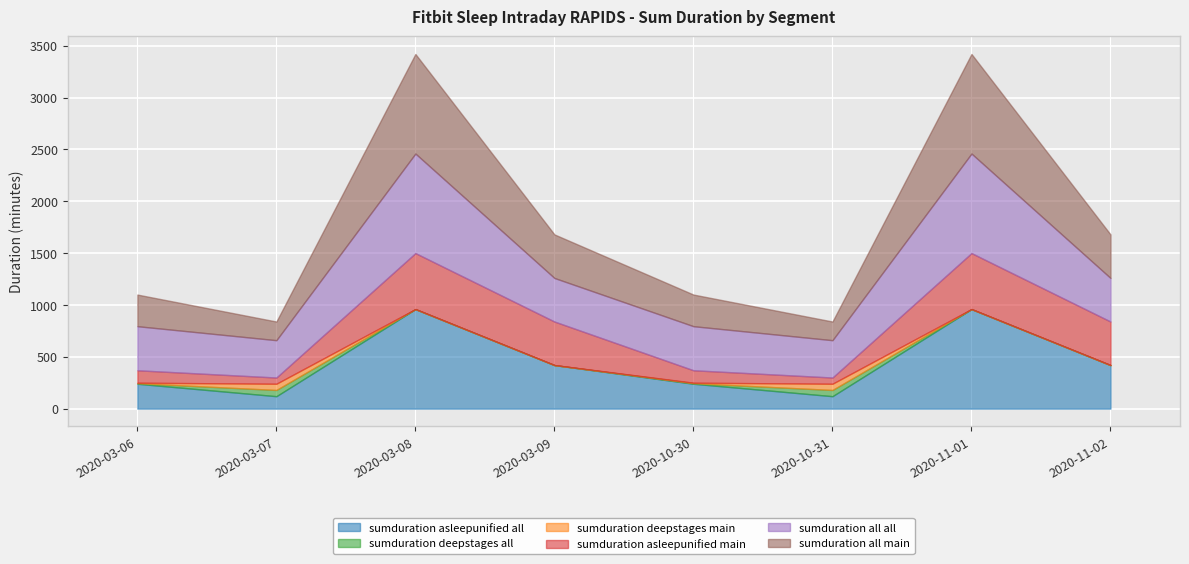

At which category is the sum across all series the highest?

2020-03-08